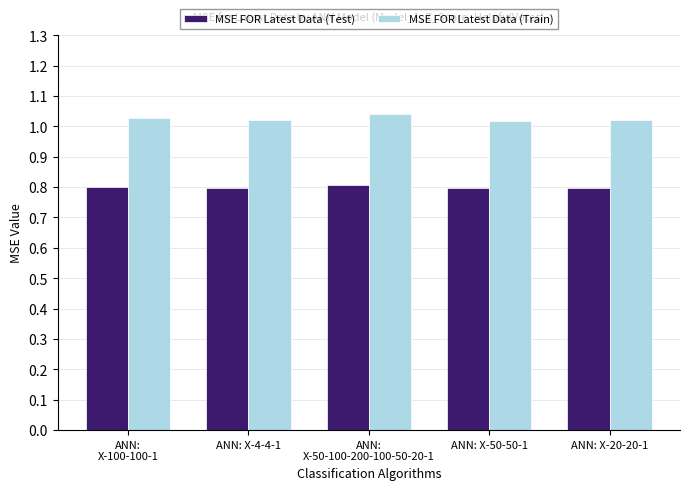

Is it true that MSE FOR Latest Data (Test) equals 0.5 at ANN: X-20-20-1?

False